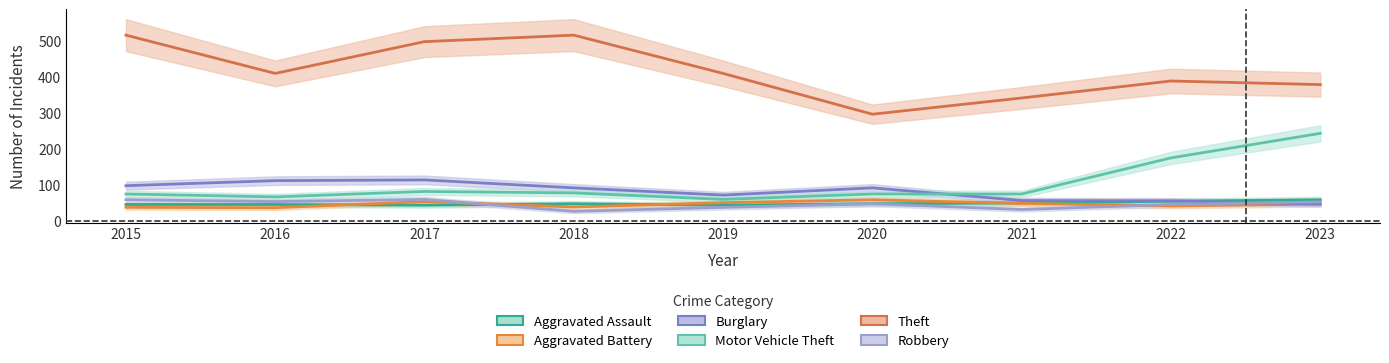

What is the sum of the Aggravated Battery values at 2023 and 2020?

106